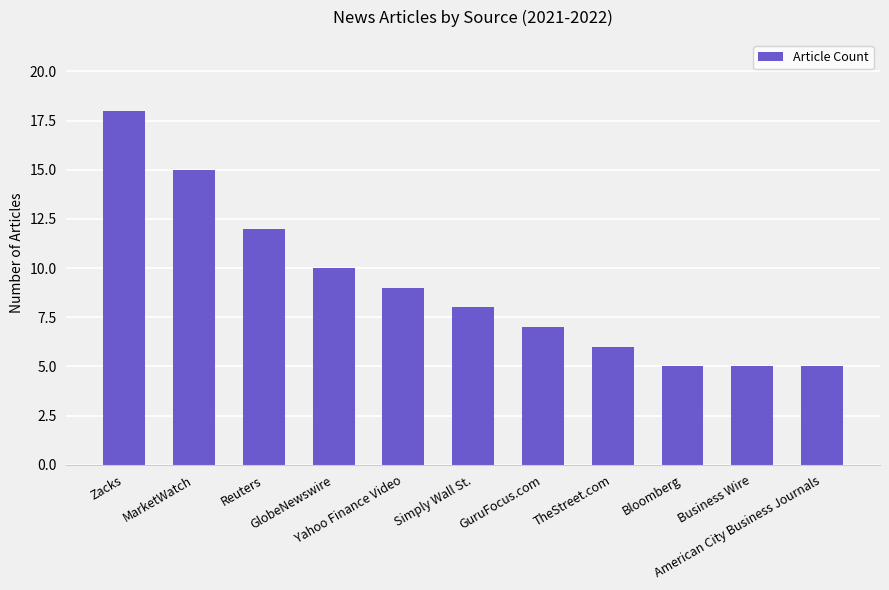

What is the difference between the values at Yahoo Finance Video and American City Business Journals?

4